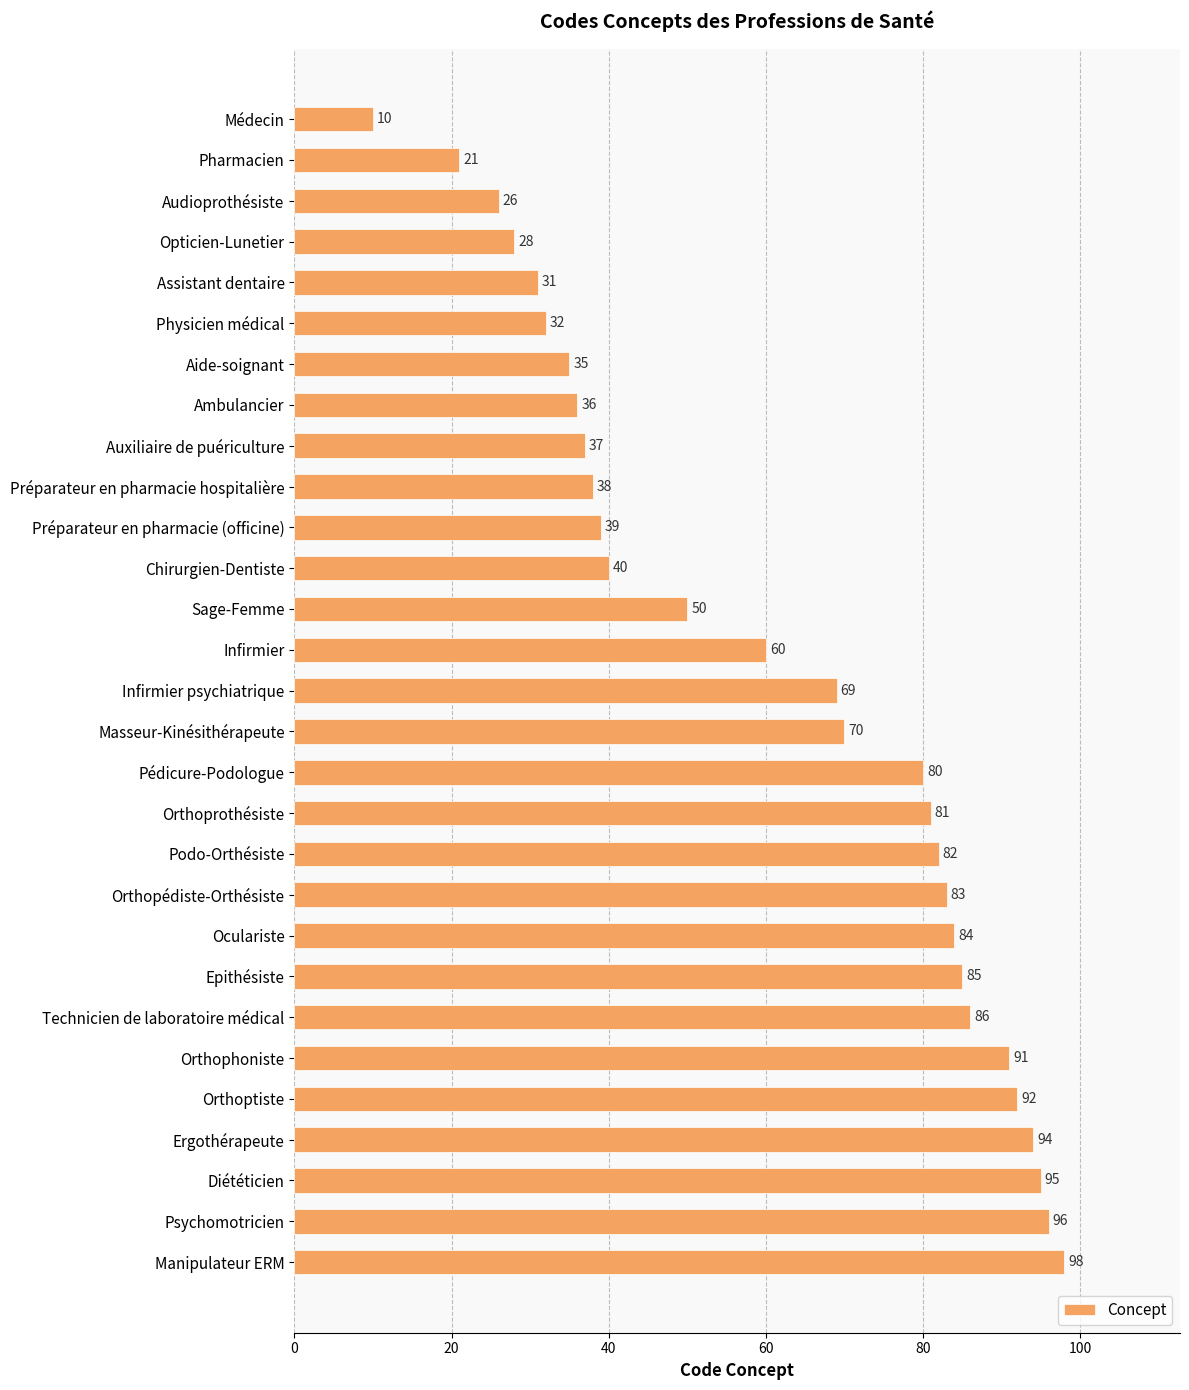

How many bars are there in total?

29